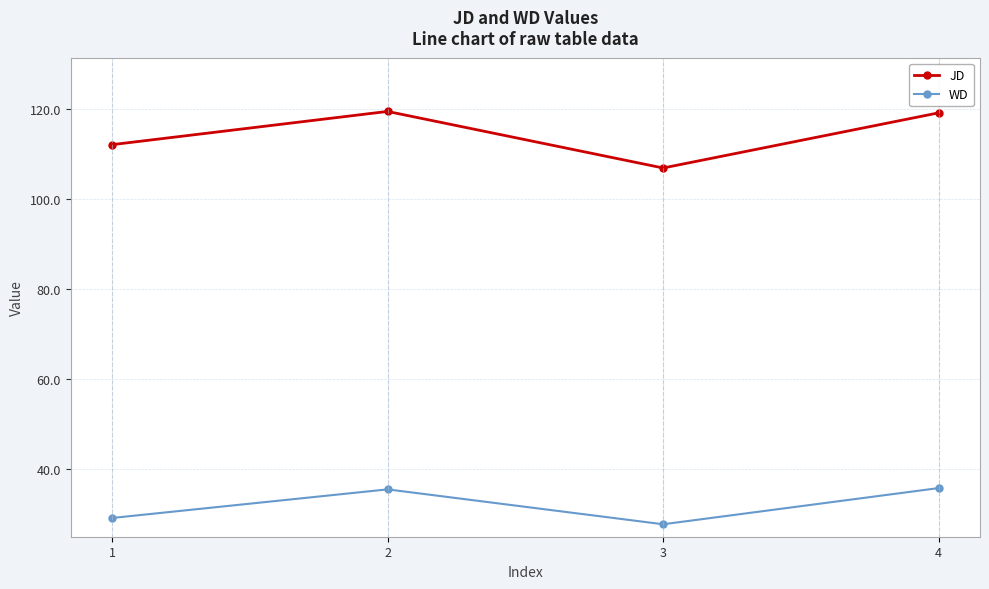

List the series in order of their overall mean, lowest first.

WD, JD